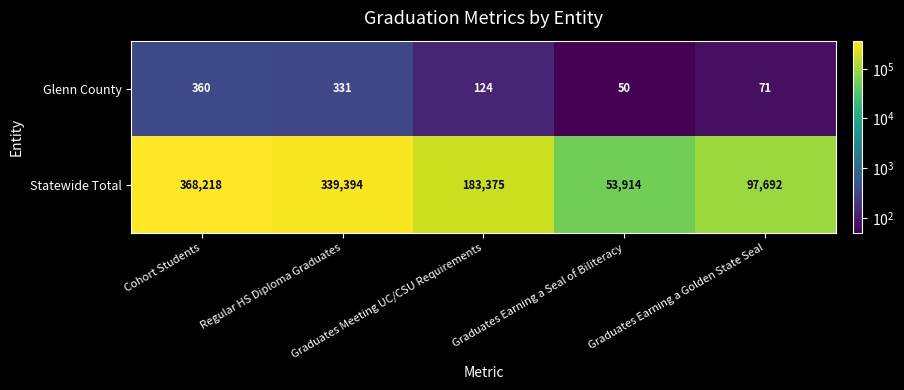

How many data points does each series have?

5